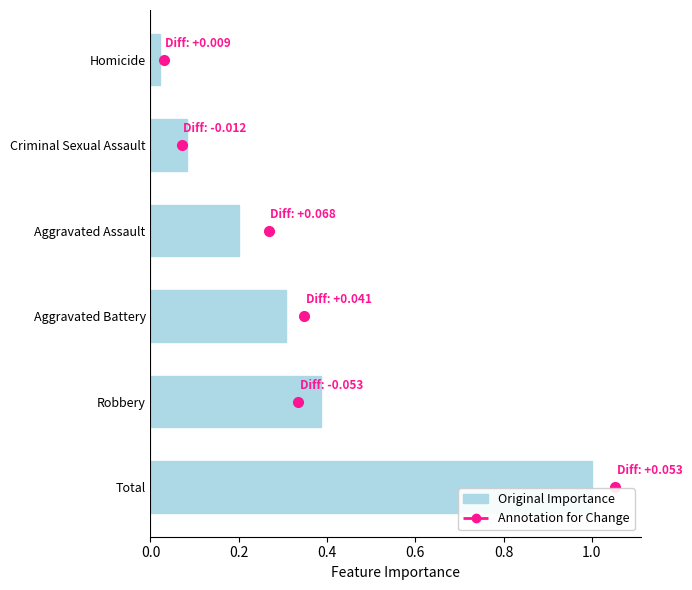

How many bars are there in total?

6